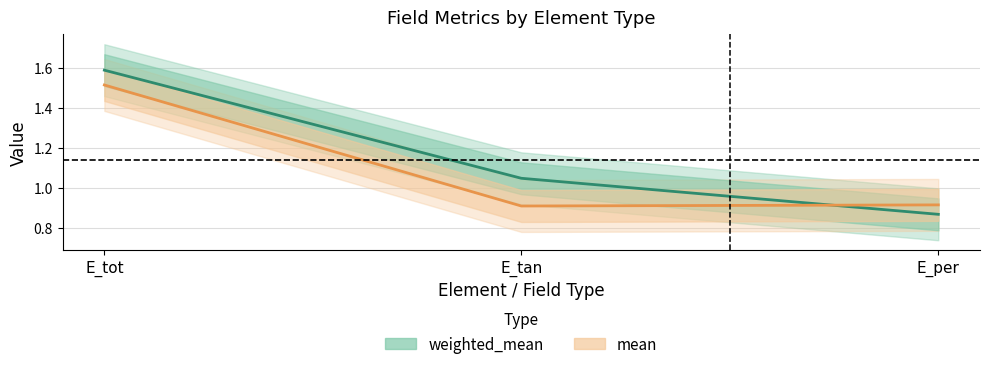

Reading left to right, list all the values displayed in this chart.

weighted_mean: E_tot=1.6	E_tan=1.0	E_per=0.9
mean: E_tot=1.5	E_tan=0.9	E_per=0.9